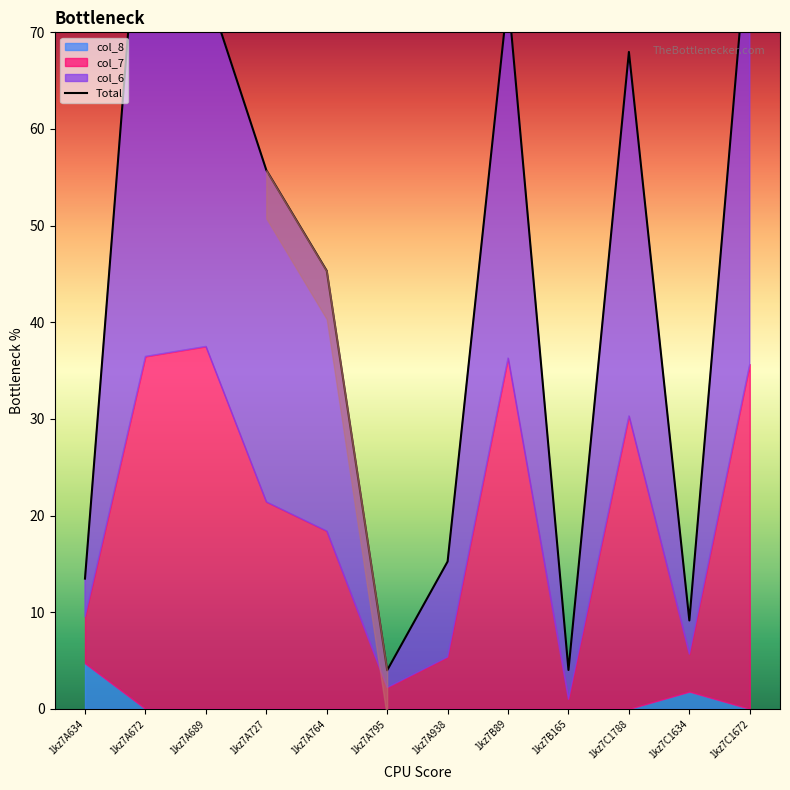

Which label corresponds to the smallest value in the chart?

1kz7A795